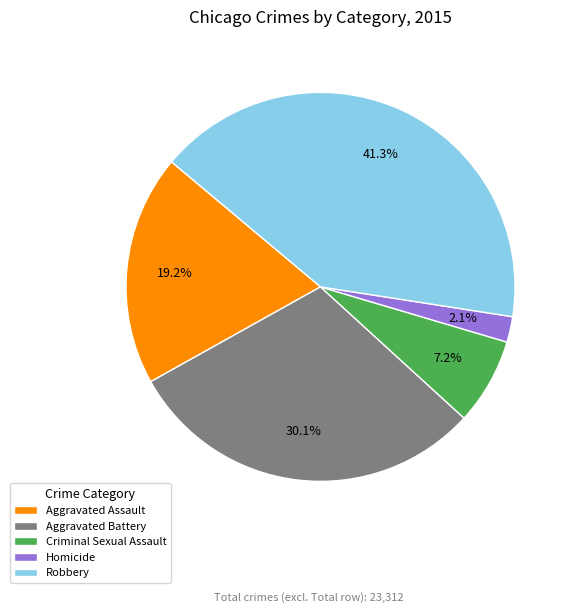

Which has a higher value, Robbery or Homicide?

Robbery